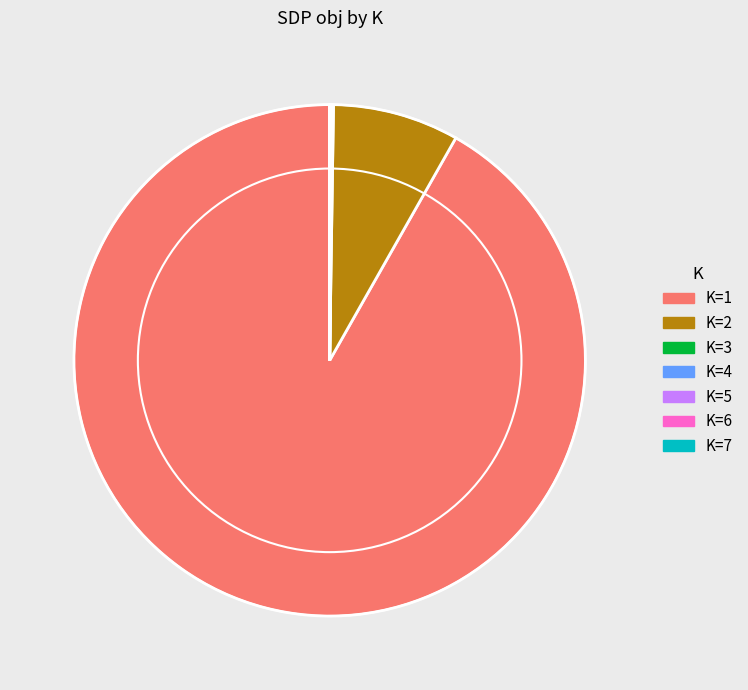

What is the majority slice?

K=1